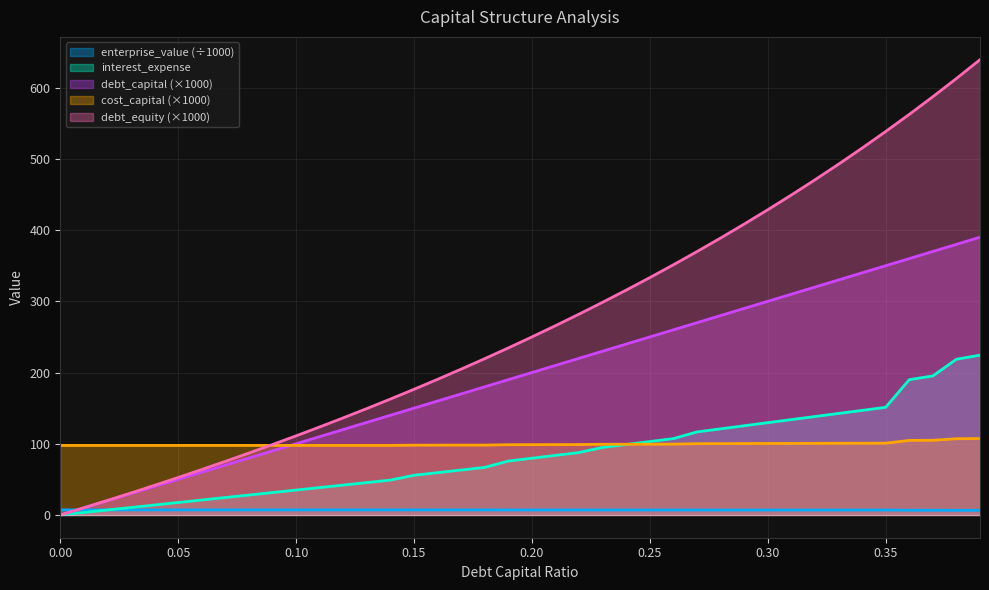

What is the average value of the cost_capital series?

99.4